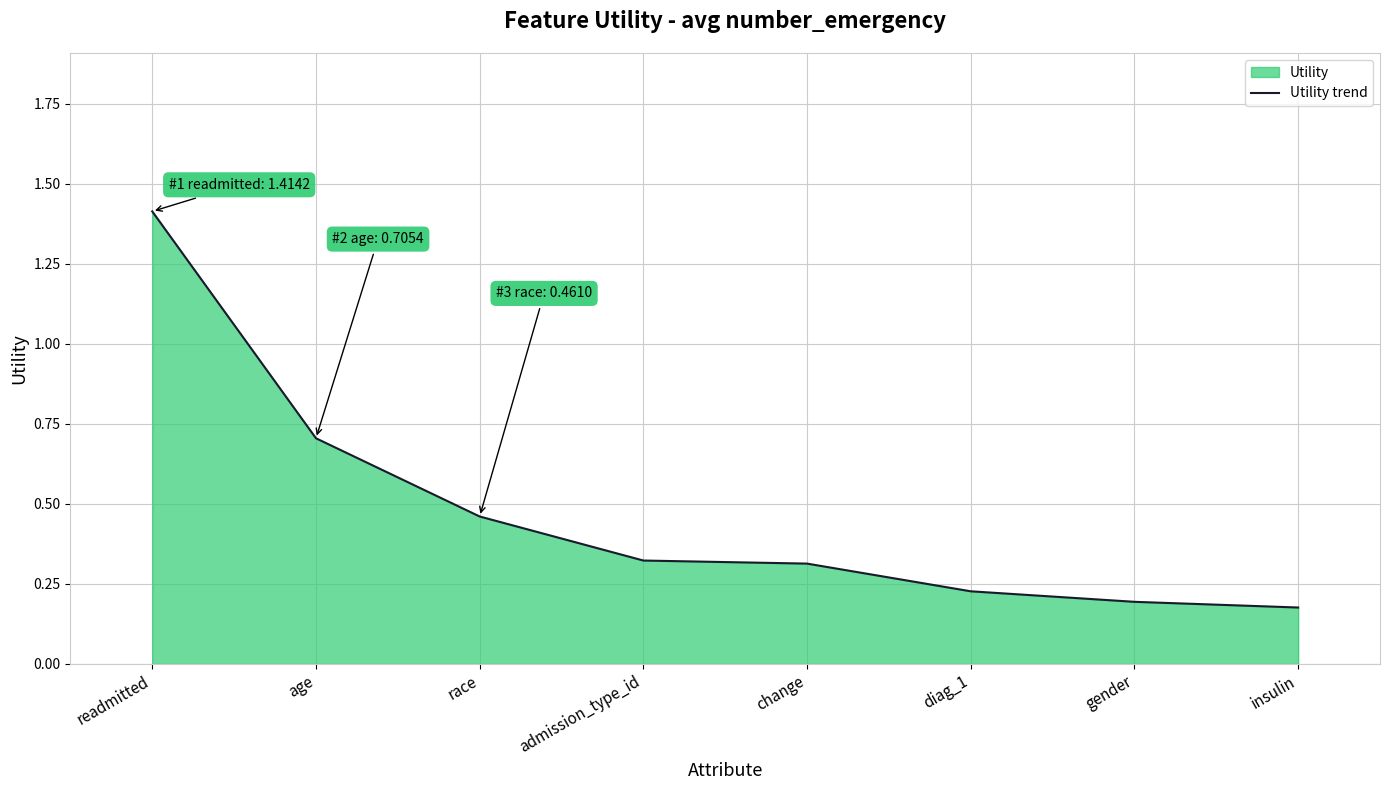

Rank the categories by value from lowest to highest.

insulin, gender, diag_1, change, admission_type_id, race, age, readmitted